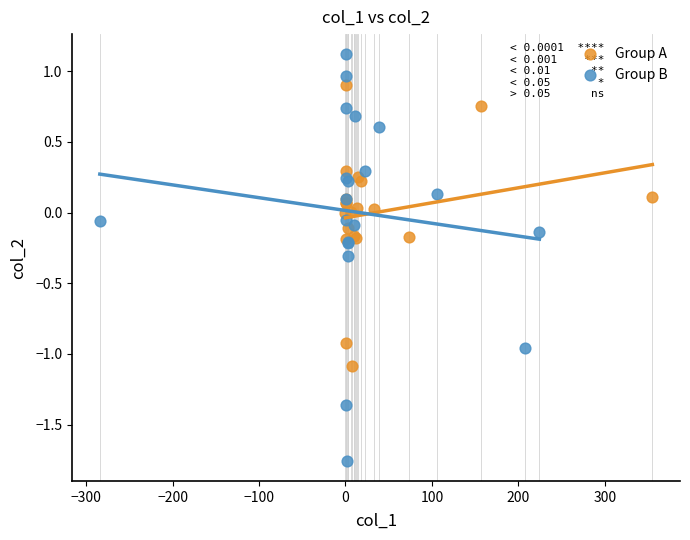

Which series has the widest spread of Y values?

Group B